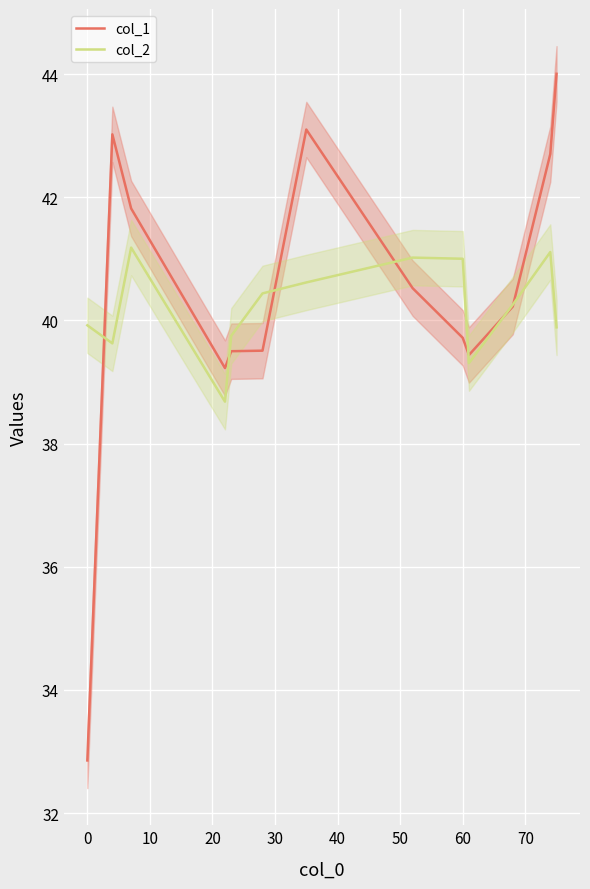

How many interior local peaks does the col_1 series have?

2